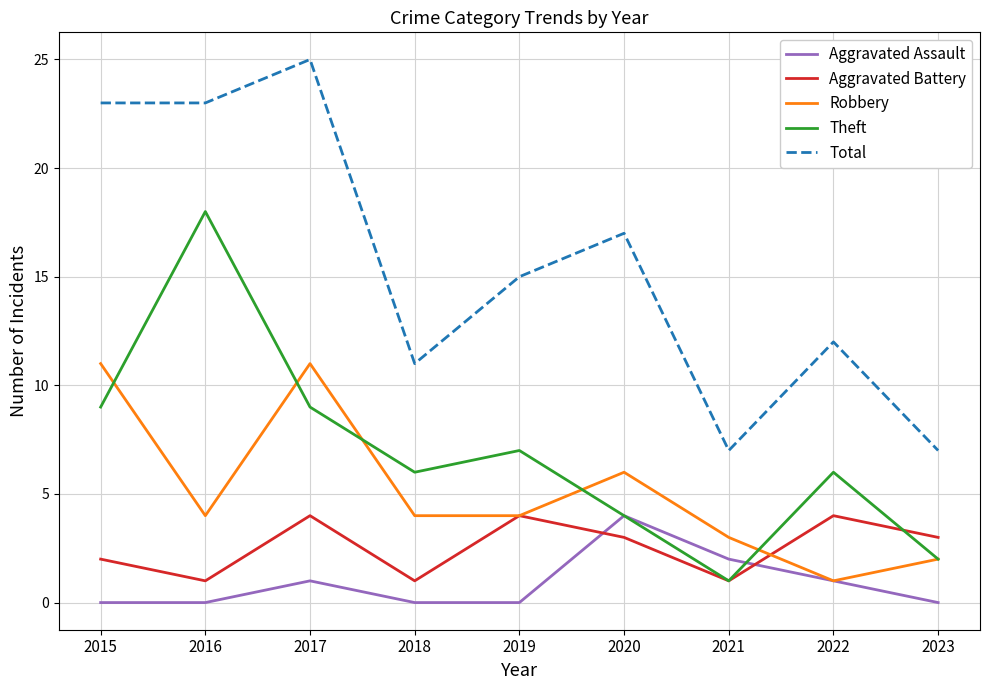

What is the sum of all Robbery values?

46